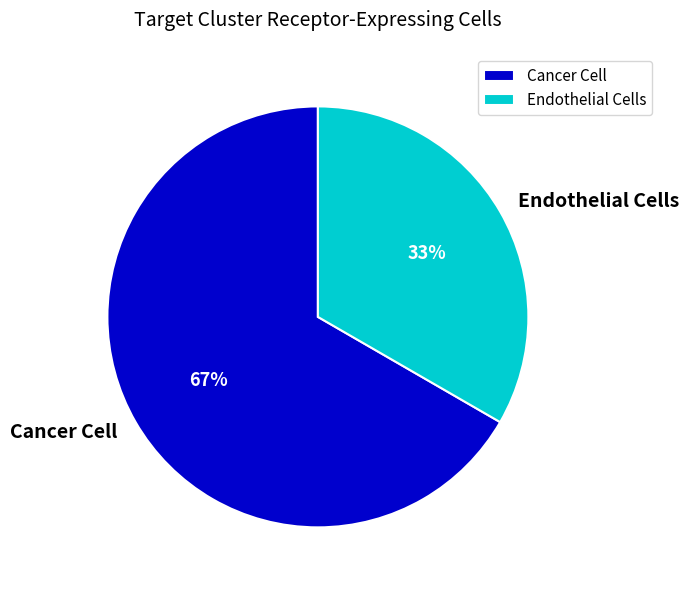

To the nearest percent, what is the average slice percentage?

50%